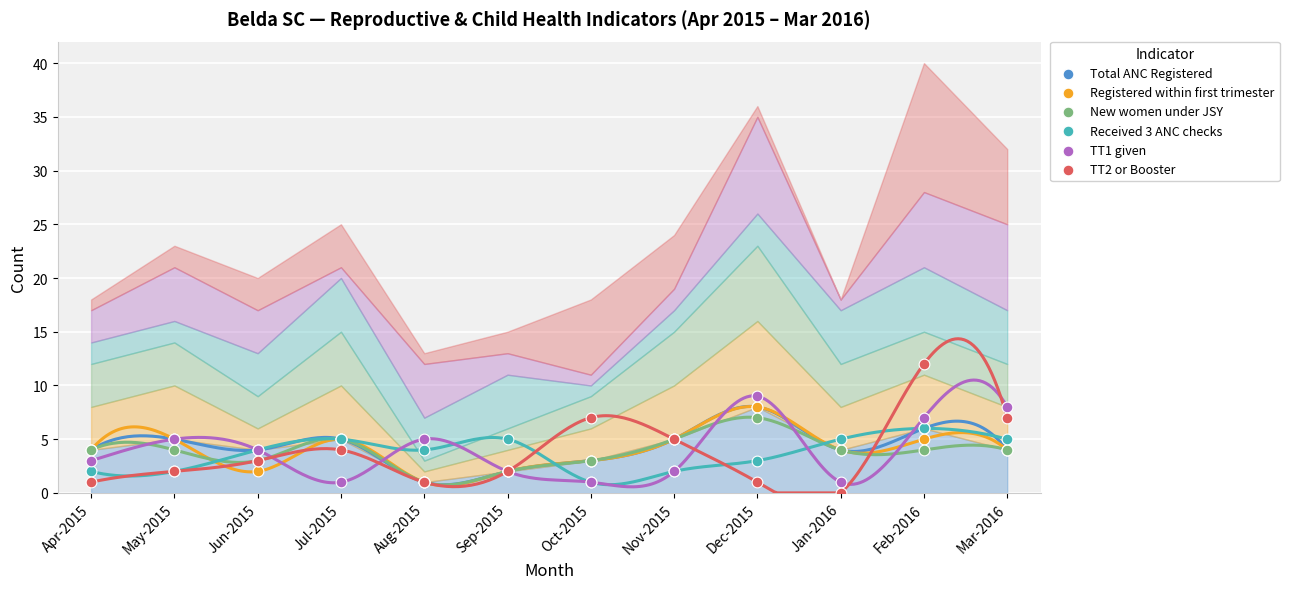

Which series reaches the minimum Y coordinate?

TT2 or Booster